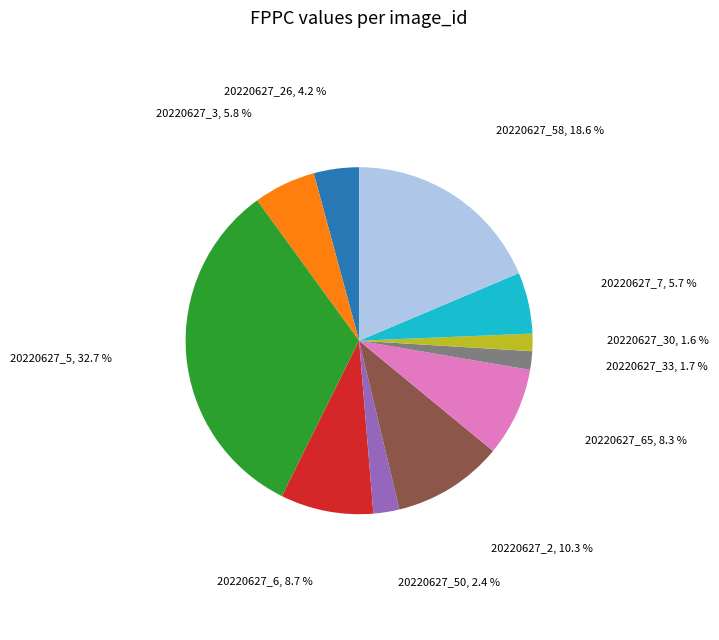

Does any single category account for the majority?

No